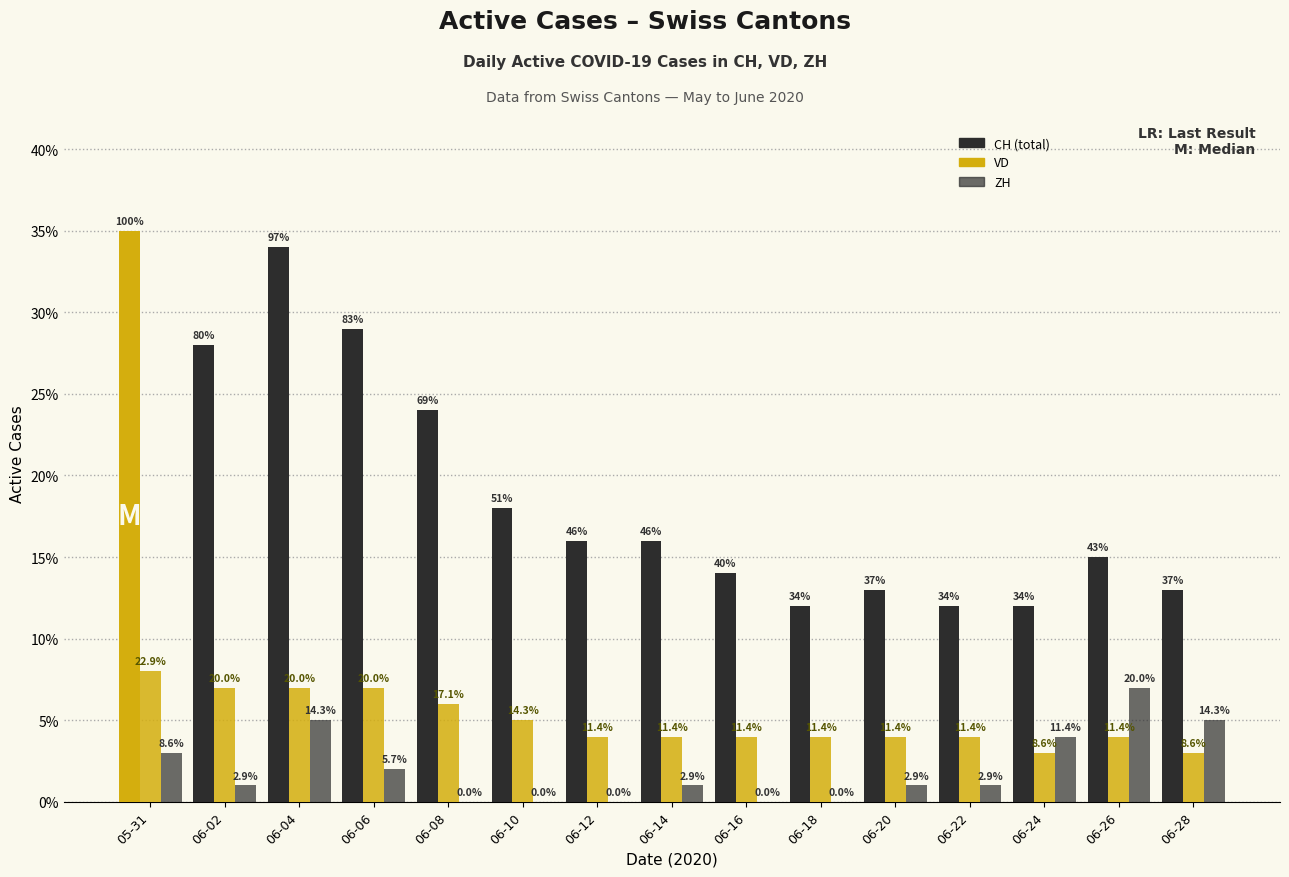

Does the chart contain stacked bars?

No